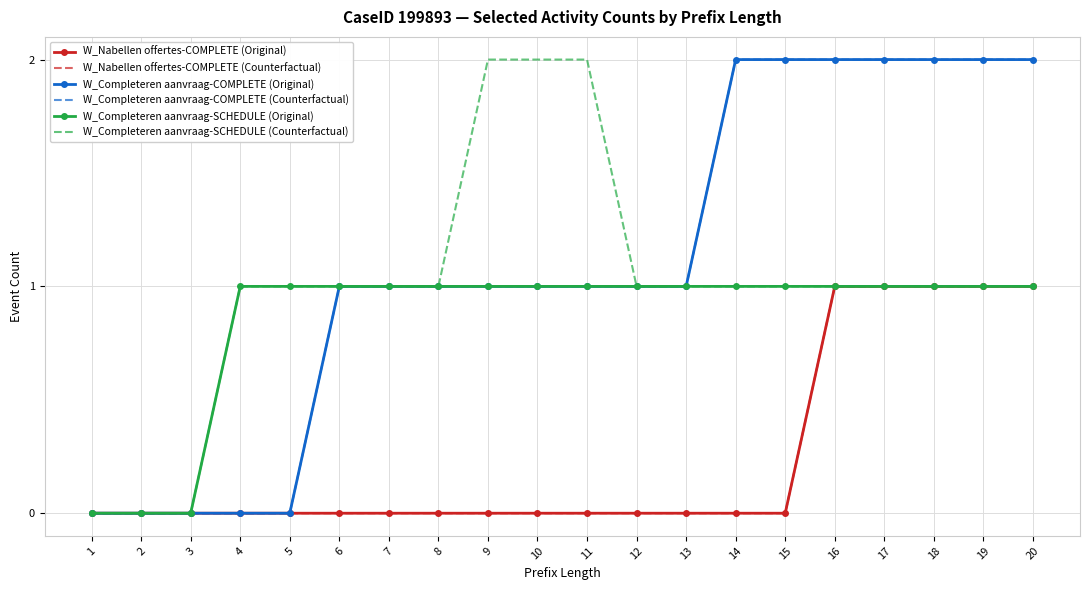

Which has a higher value, 17 or 10?

17